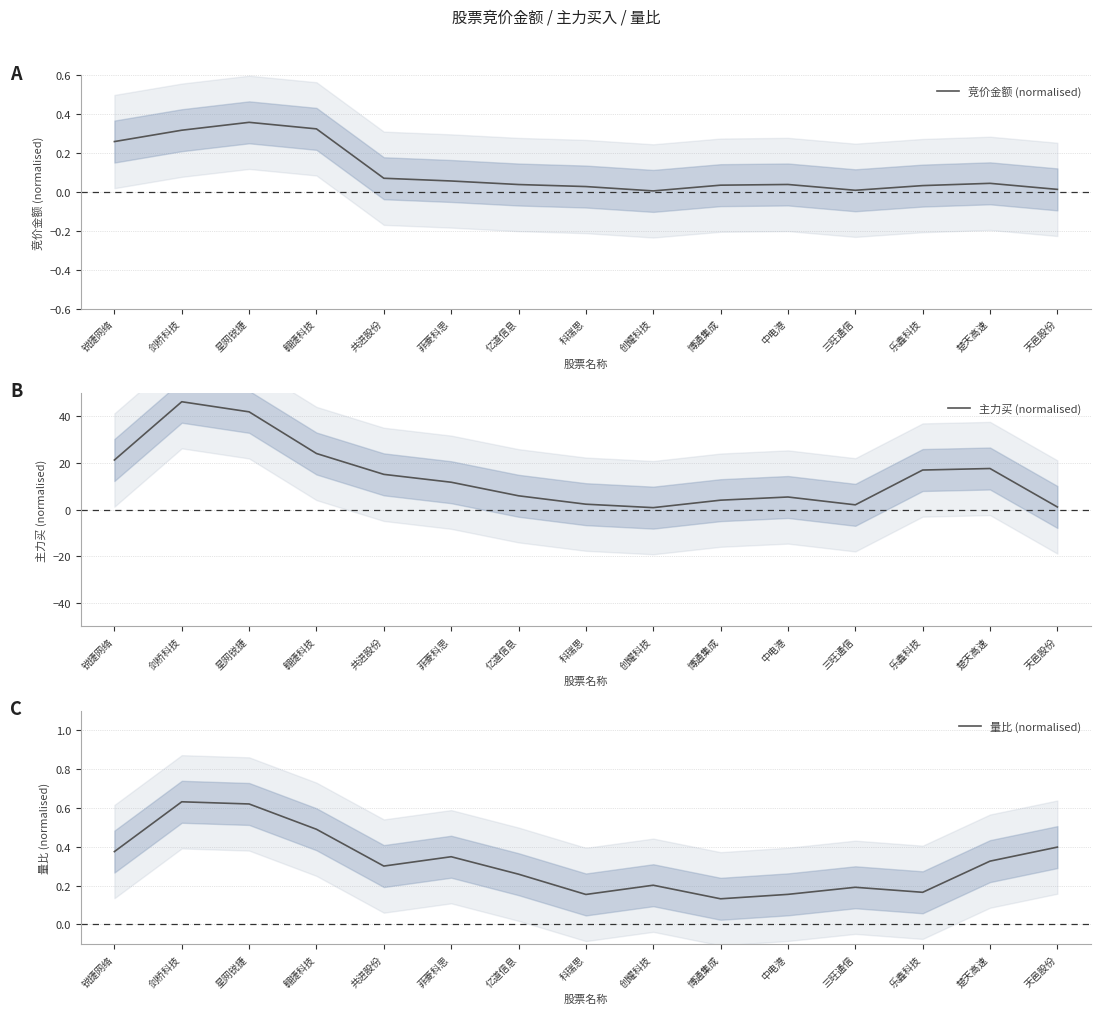

Reading left to right, what are all the values shown in this chart?

竞价金额 (normalised): 0.3	0.3	0.4	0.3	0.1	0.1	0.0	0.0	0.0	0.0	0.0	0.0	0.0	0.0	0.0
主力买 (normalised): 21.3	46.3	41.9	24.1	15.1	11.8	5.9	2.3	0.9	4.1	5.4	2.1	17.0	17.6	1.1
量比 (normalised): 0.4	0.6	0.6	0.5	0.3	0.3	0.3	0.2	0.2	0.1	0.2	0.2	0.2	0.3	0.4